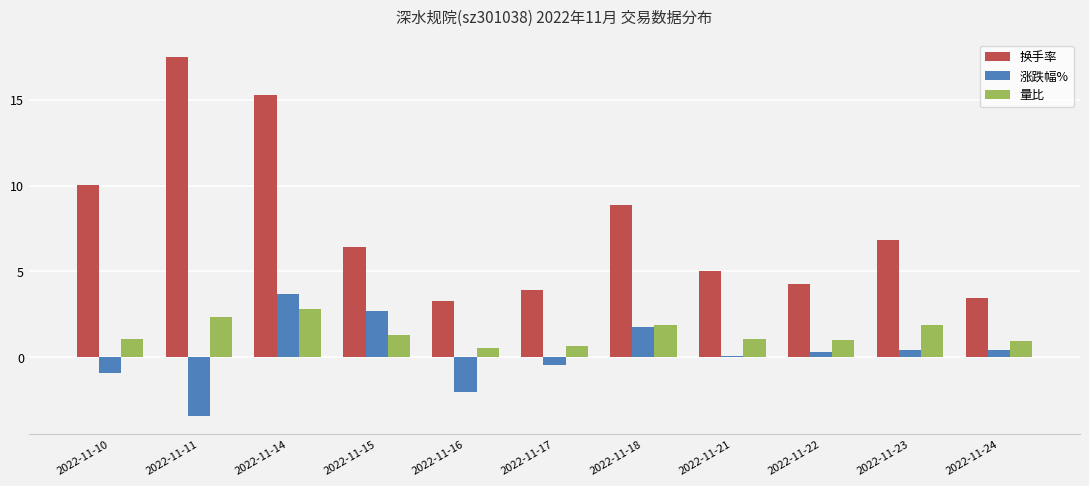

How many categories are shown in the chart?

11